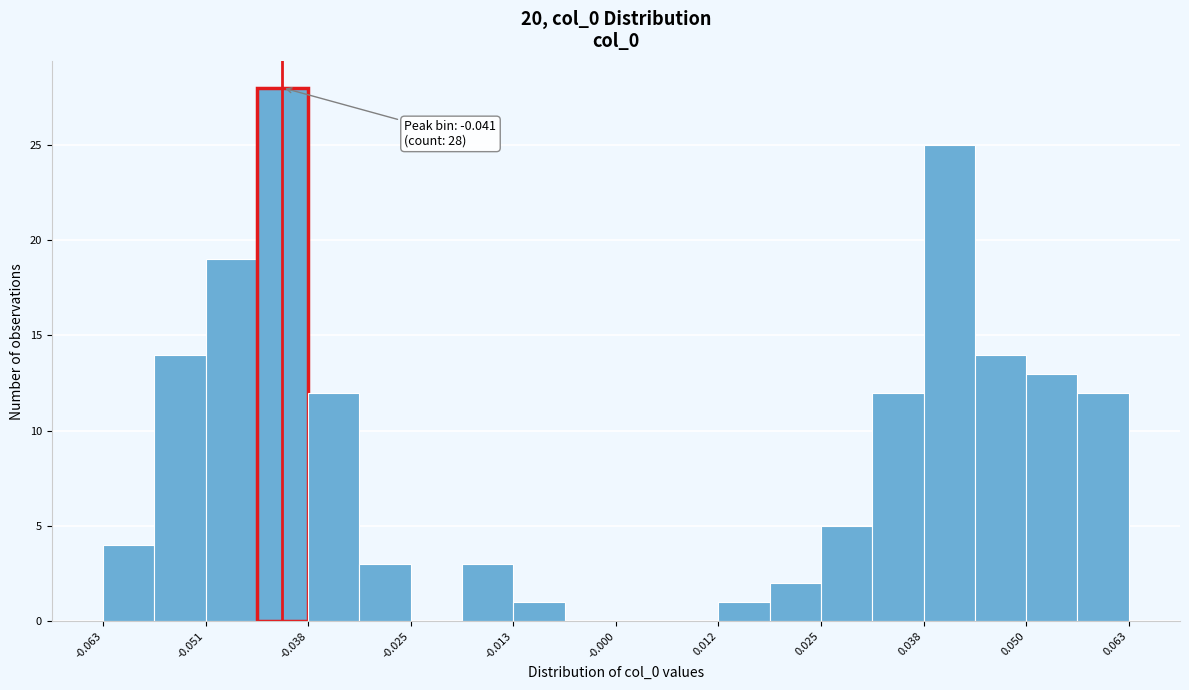

Around what value on the x-axis is the tallest bar? Give the approximate position of its centre, as read against the axis.

-0.042